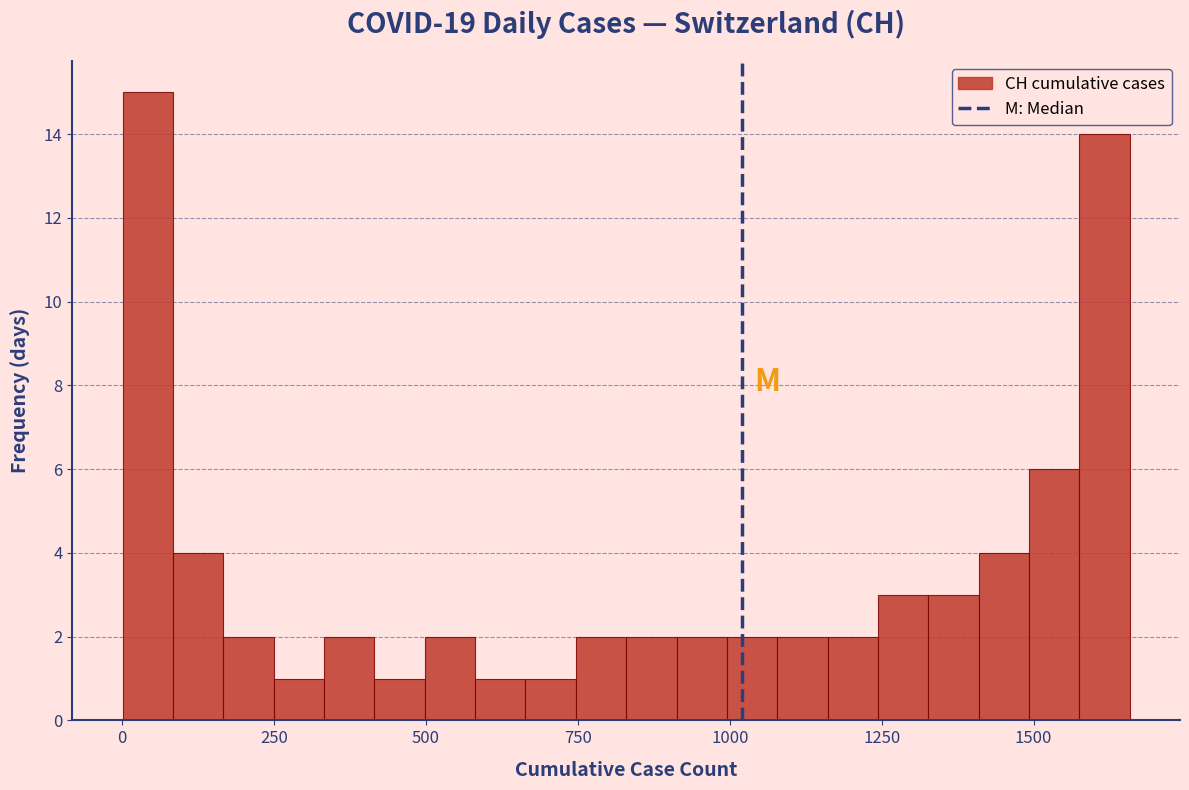

Around what value on the x-axis is the tallest bar? Give the approximate position of its centre, as read against the axis.

50